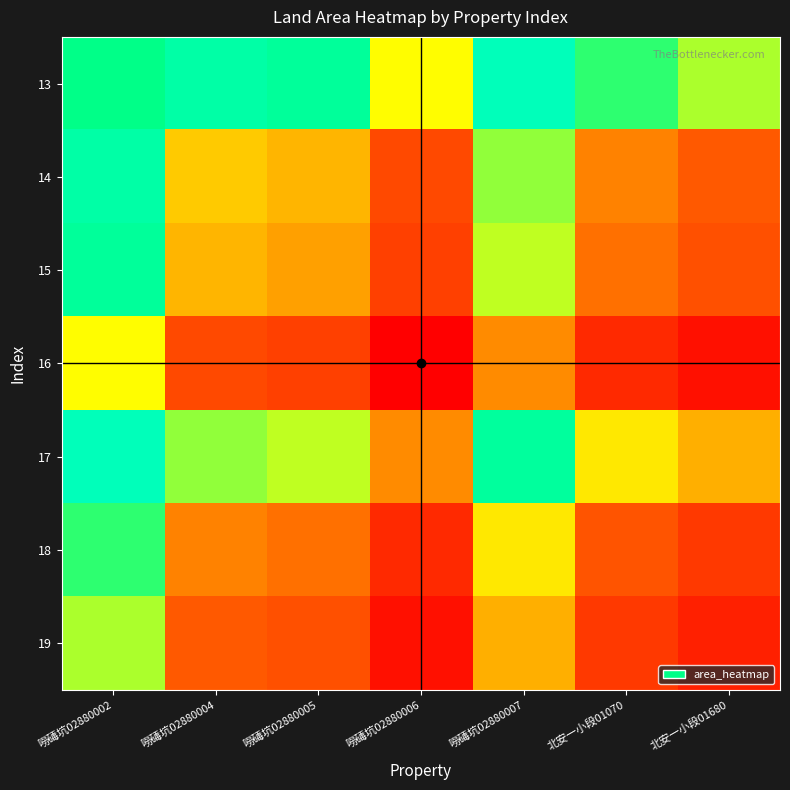

Reading left to right, list all the values displayed in this chart.

13: 嘮碡坑02880002=1.0	嘮碡坑02880004=0.7	嘮碡坑02880005=0.7	嘮碡坑02880006=0.5	嘮碡坑02880007=0.8	北安一小段01070=0.6	北安一小段01680=0.5
14: 嘮碡坑02880002=0.7	嘮碡坑02880004=0.4	嘮碡坑02880005=0.4	嘮碡坑02880006=0.2	嘮碡坑02880007=0.6	北安一小段01070=0.3	北安一小段01680=0.3
15: 嘮碡坑02880002=0.7	嘮碡坑02880004=0.4	嘮碡坑02880005=0.4	嘮碡坑02880006=0.2	嘮碡坑02880007=0.5	北安一小段01070=0.3	北安一小段01680=0.2
16: 嘮碡坑02880002=0.5	嘮碡坑02880004=0.2	嘮碡坑02880005=0.2	嘮碡坑02880006=0.0	嘮碡坑02880007=0.3	北安一小段01070=0.1	北安一小段01680=0.0
17: 嘮碡坑02880002=0.8	嘮碡坑02880004=0.6	嘮碡坑02880005=0.5	嘮碡坑02880006=0.3	嘮碡坑02880007=0.7	北安一小段01070=0.5	北安一小段01680=0.4
18: 嘮碡坑02880002=0.6	嘮碡坑02880004=0.3	嘮碡坑02880005=0.3	嘮碡坑02880006=0.1	嘮碡坑02880007=0.5	北安一小段01070=0.2	北安一小段01680=0.2
19: 嘮碡坑02880002=0.5	嘮碡坑02880004=0.3	嘮碡坑02880005=0.2	嘮碡坑02880006=0.0	嘮碡坑02880007=0.4	北安一小段01070=0.2	北安一小段01680=0.1